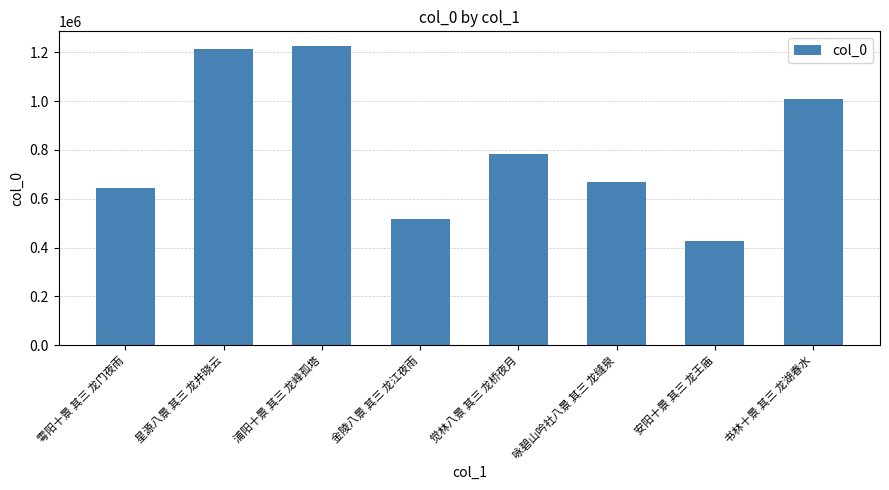

Between 星源八景 其三 龙井晓云 and 咏碧山吟社八景 其三 龙缝泉, which is larger?

星源八景 其三 龙井晓云